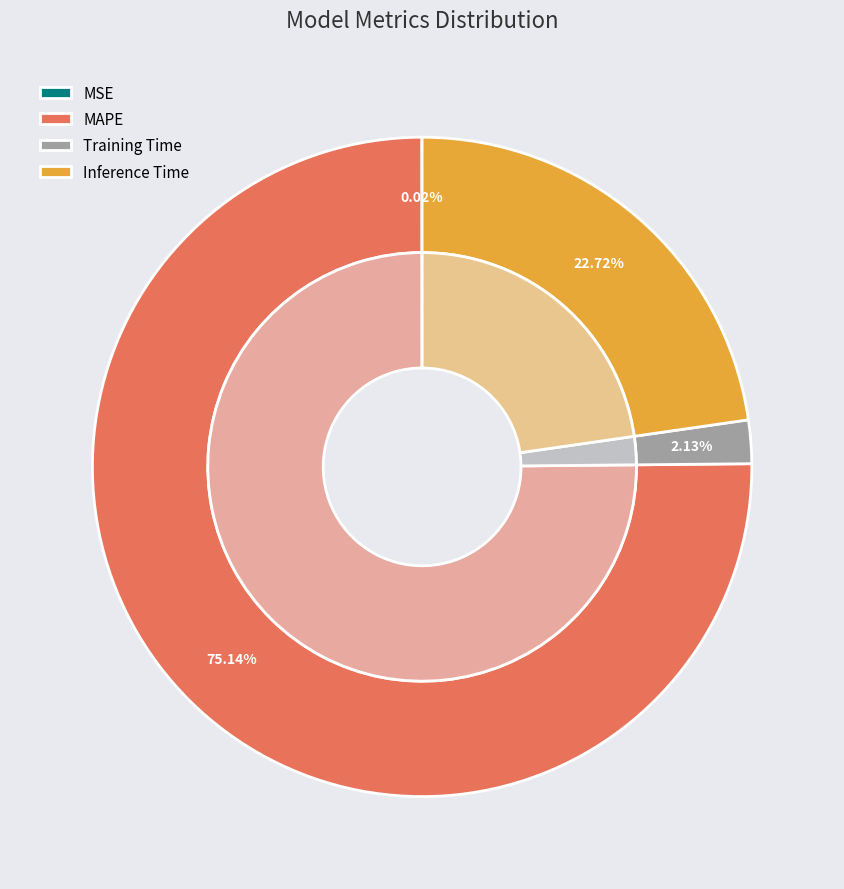

To the nearest percent, what is the average slice percentage?

25%